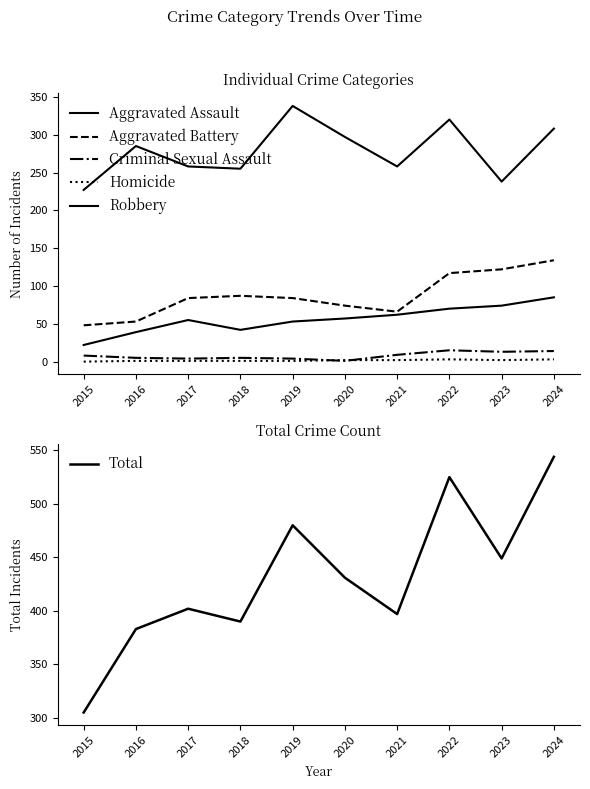

At which category does Total reach its first local peak?

2017